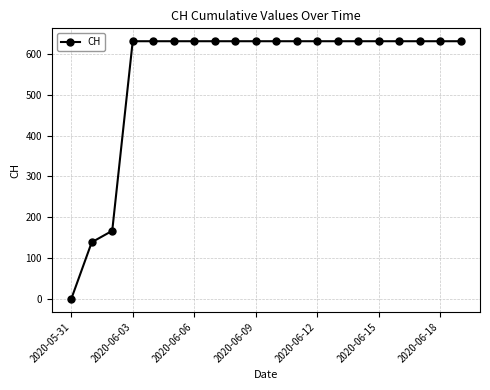

Reading right to left, extract all data points from this chart.

631	631	631	631	631	631	631	631	631	631	631	631	631	631	631	631	631	167	139	0